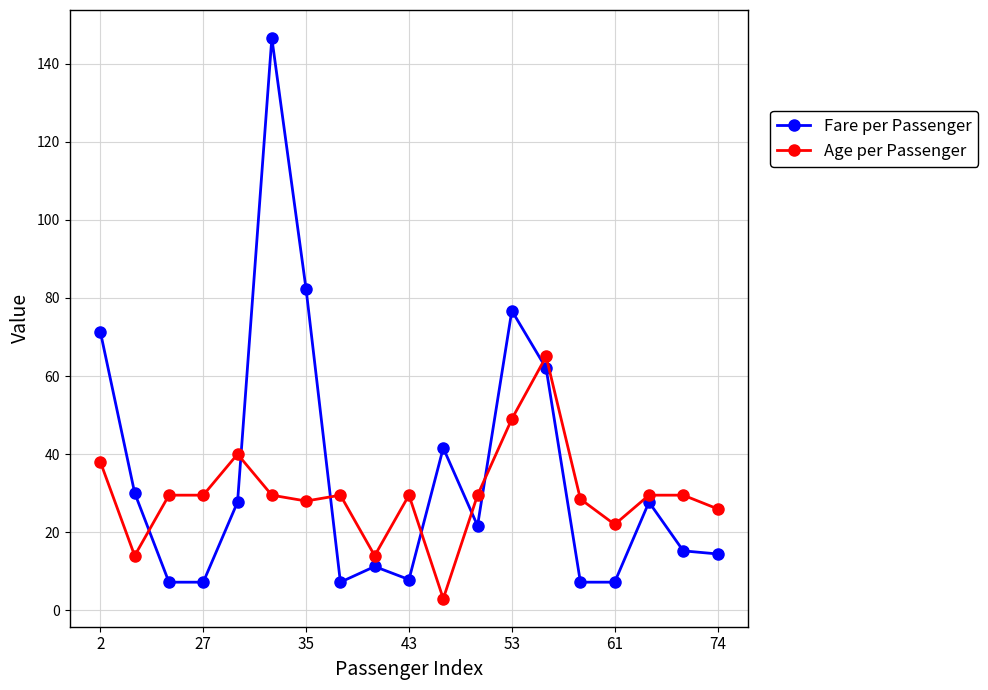

What is the maximum value for Age per Passenger?

65.0